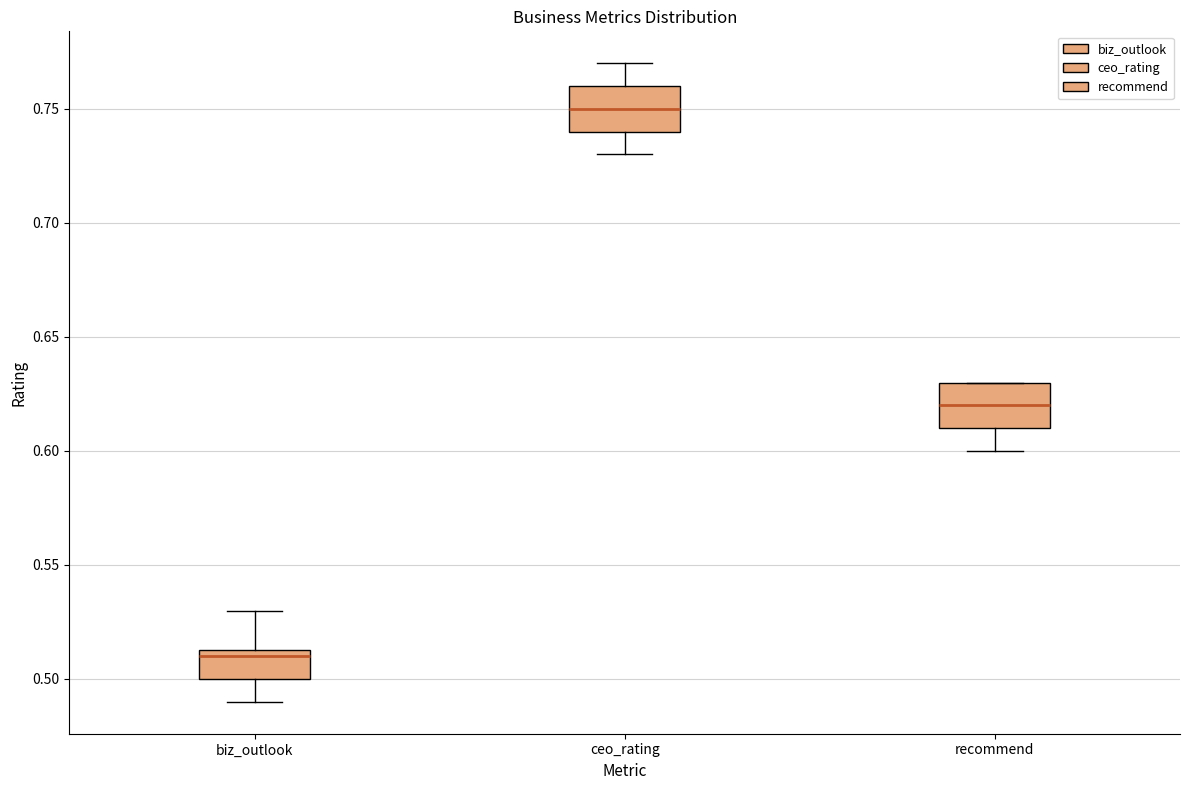

Reading left to right, read every box against the y-axis: the position of its median line, the range the box covers, and the ends of its whiskers. The values are not printed on the chart, so give them approximately, as read against the axis.

biz_outlook: median 0.510, box 0.500 to 0.515, whiskers 0.490 to 0.530
ceo_rating: median 0.750, box 0.740 to 0.760, whiskers 0.730 to 0.770
recommend: median 0.620, box 0.610 to 0.630, whiskers 0.600 to 0.630